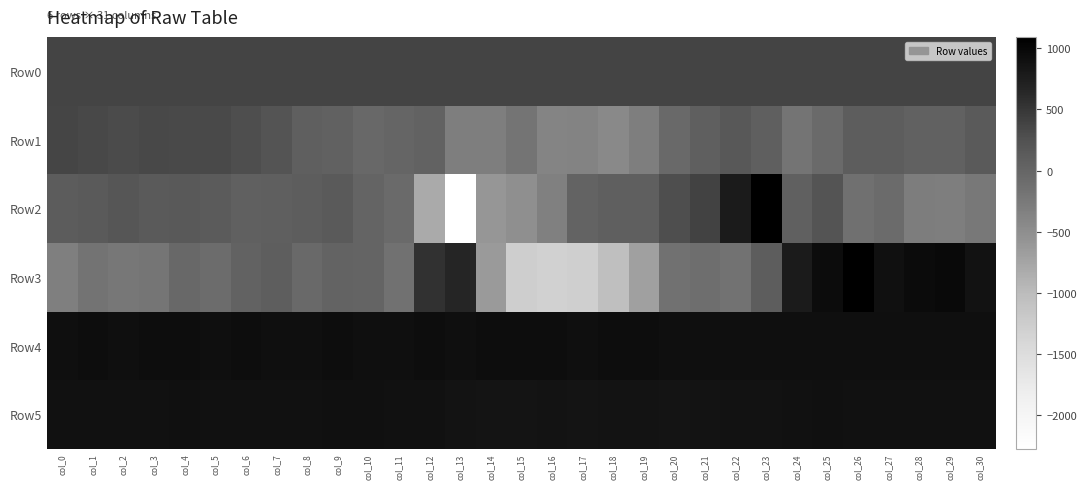

Which series changed the most between col_20 and col_25?

Row3